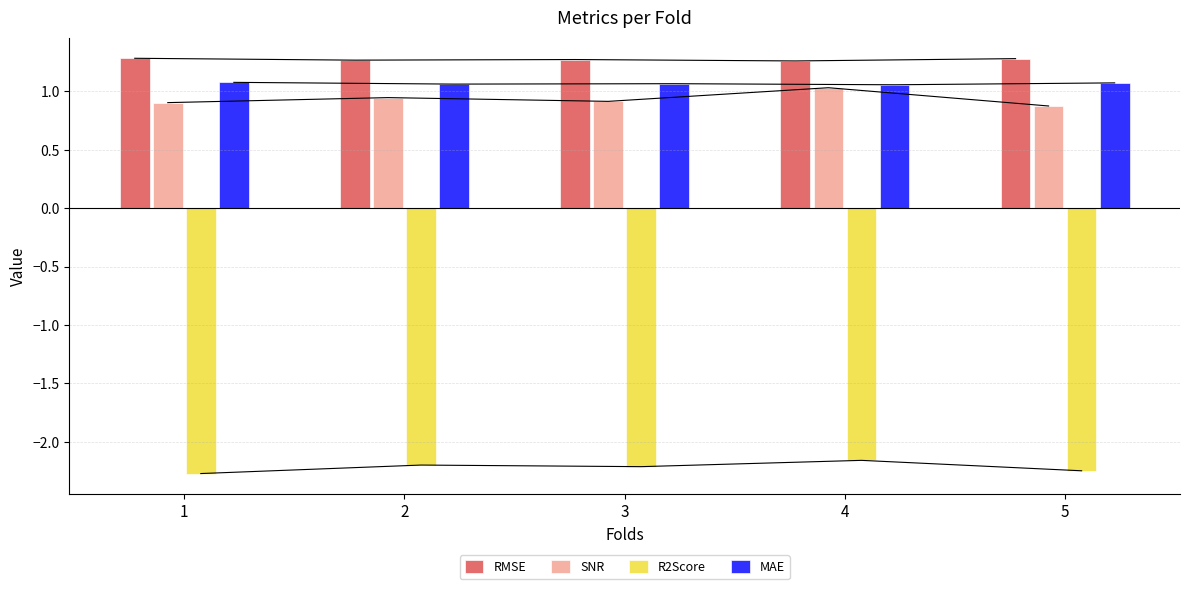

Is the value of MAE at 5 greater than the value of RMSE at 2?

No